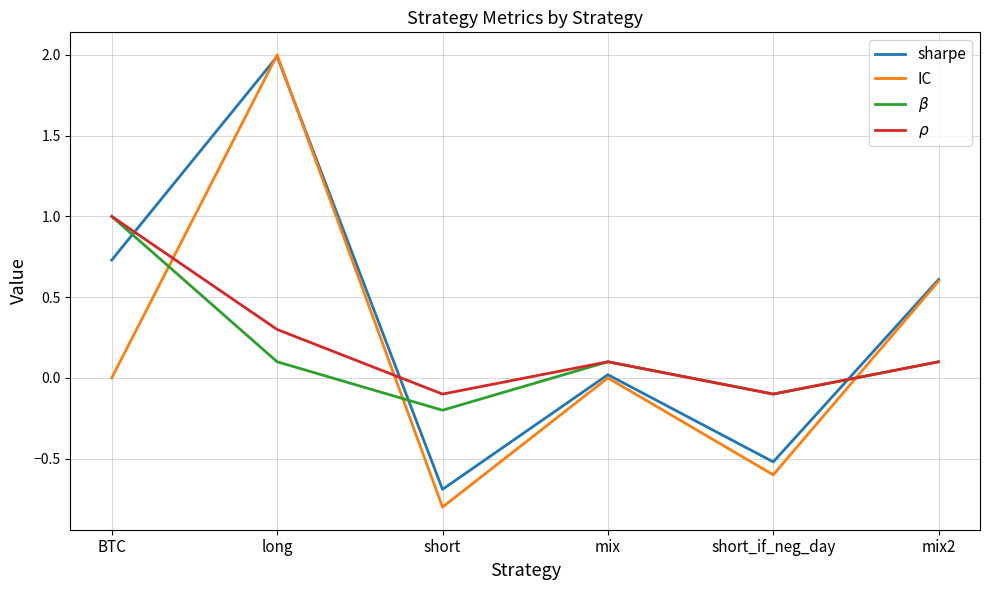

The IC series shows 0.6 at long. True or false?

False